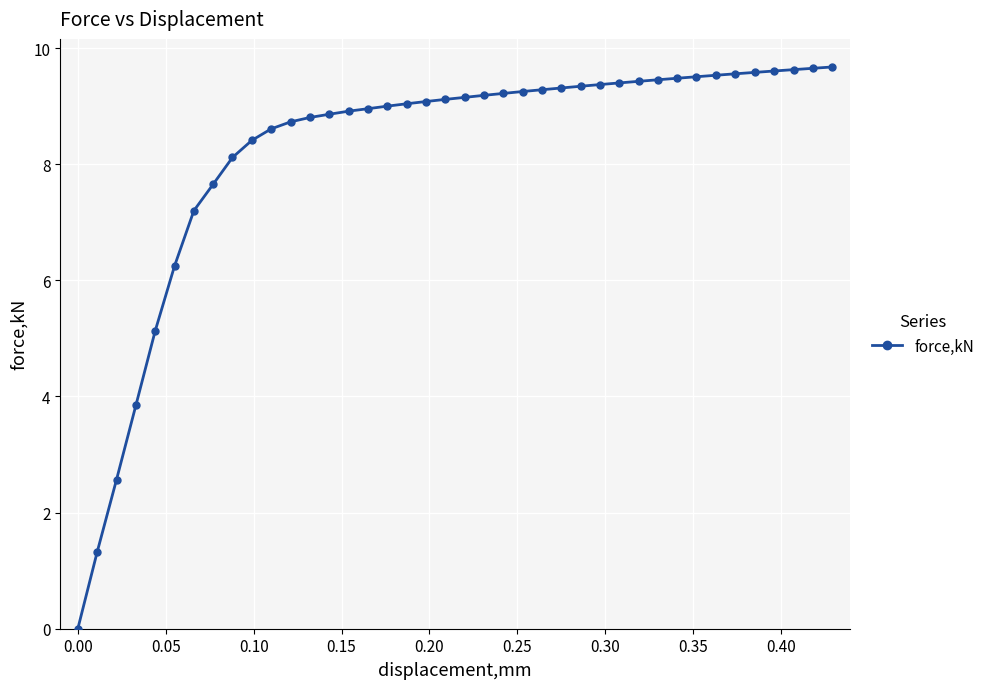

What is the difference between the maximum and minimum values?

9.7